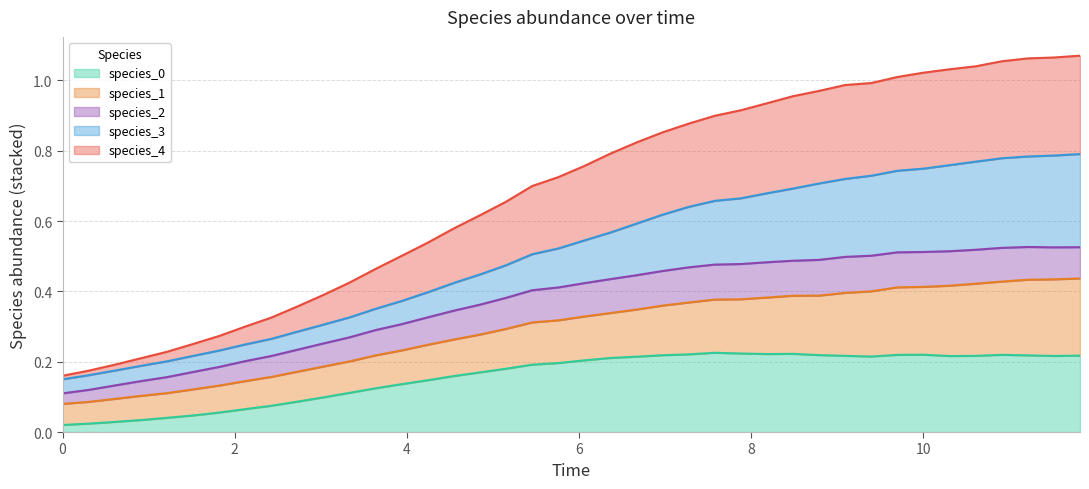

What is the difference between the maximum and minimum values in the species_0 series?

0.2